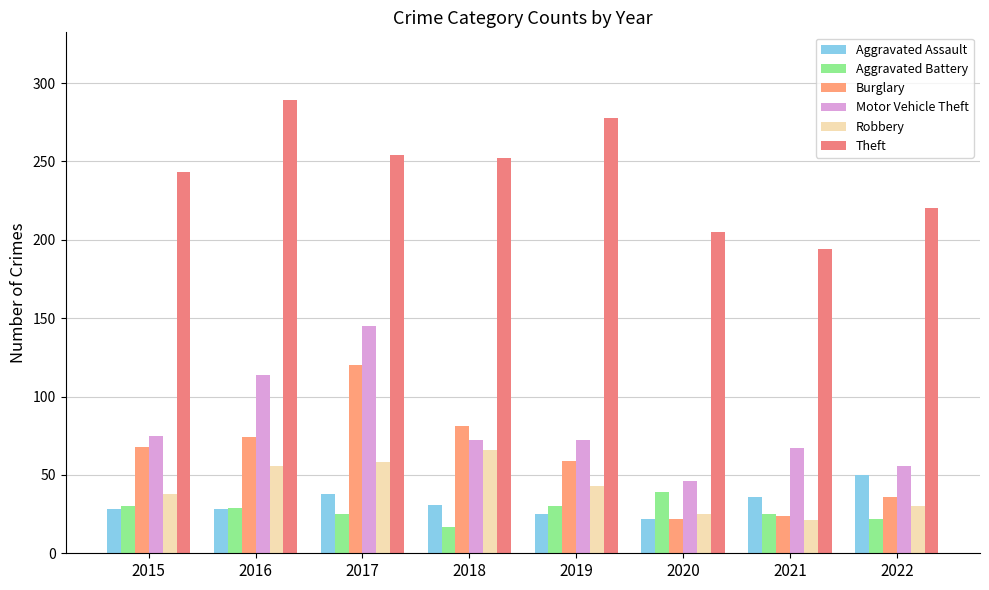

At how many categories does at least one series exceed 57?

8